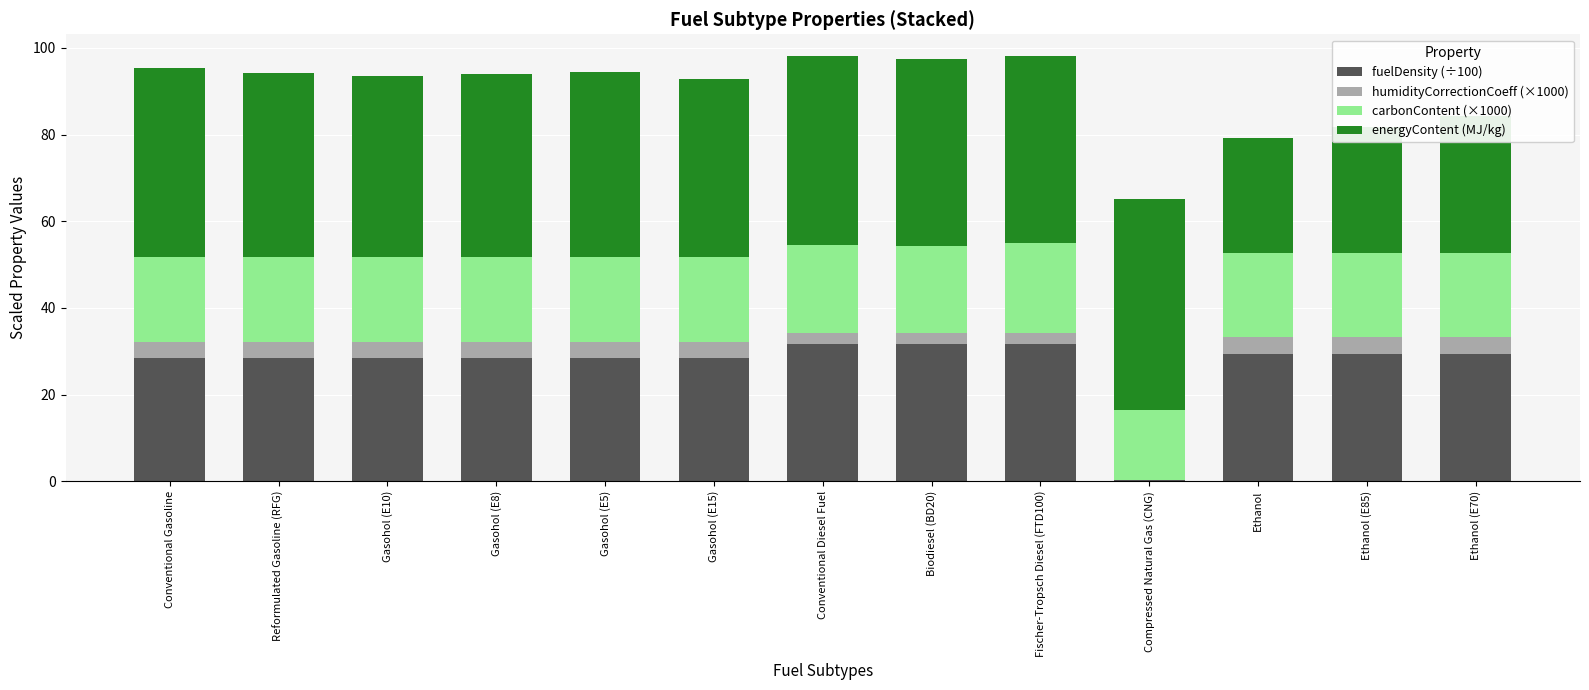

What is the total value across all series at Reformulated Gasoline (RFG)?

94.1